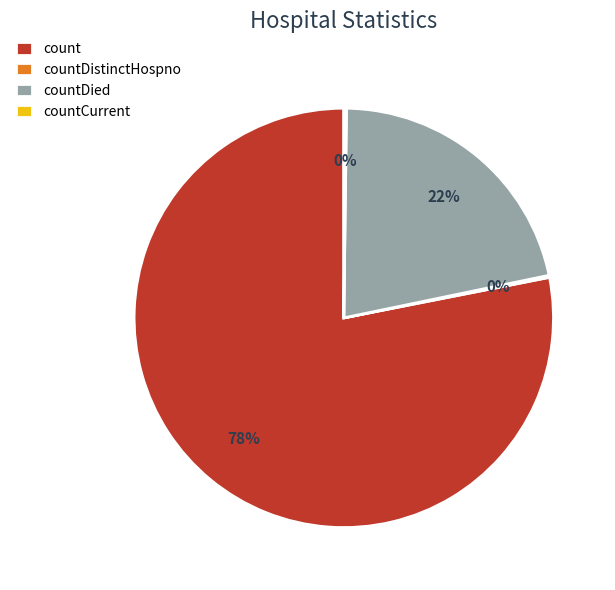

To the nearest percent, what is the average slice percentage?

25%